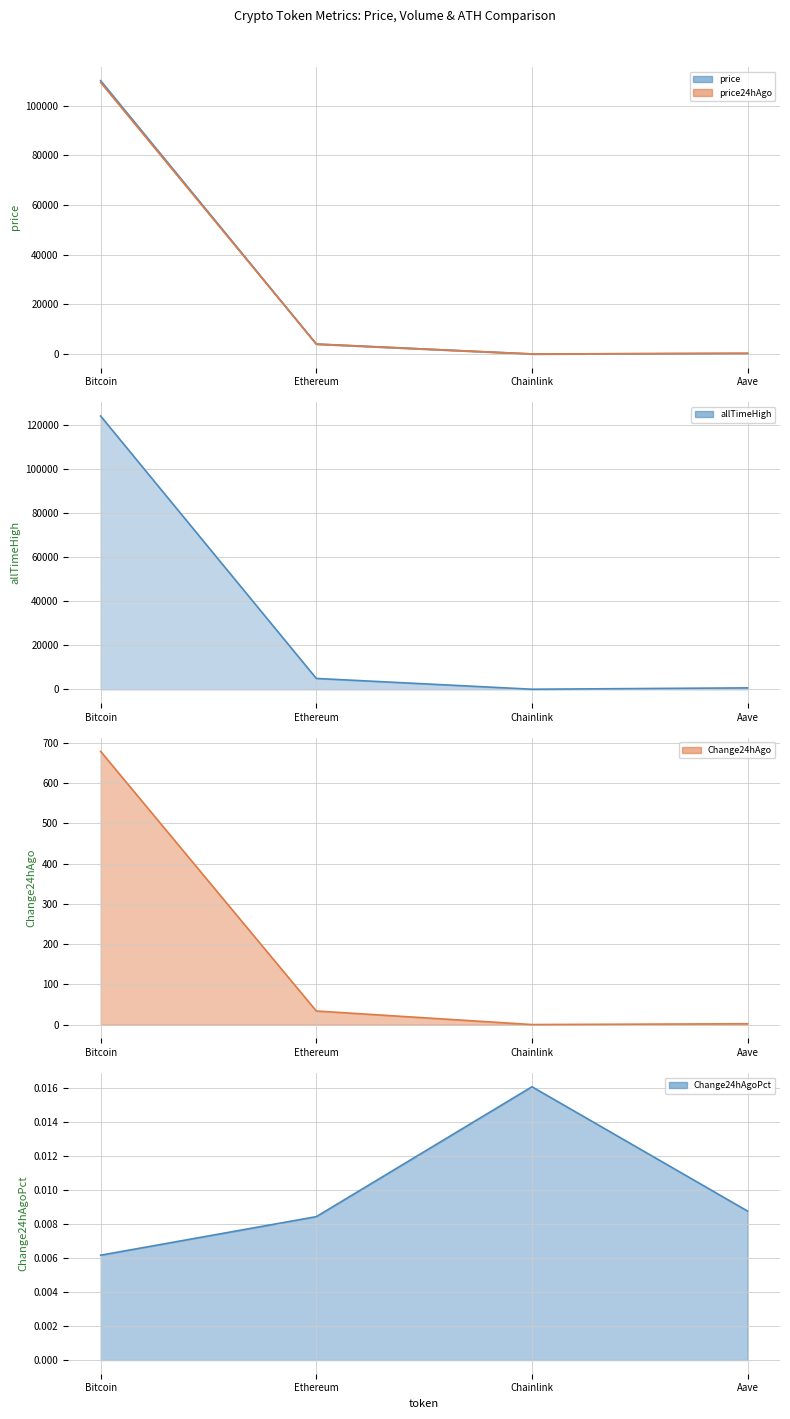

List the series in order of their peak value, highest first.

allTimeHigh, price, price24hAgo, Change24hAgo, Change24hAgoPct